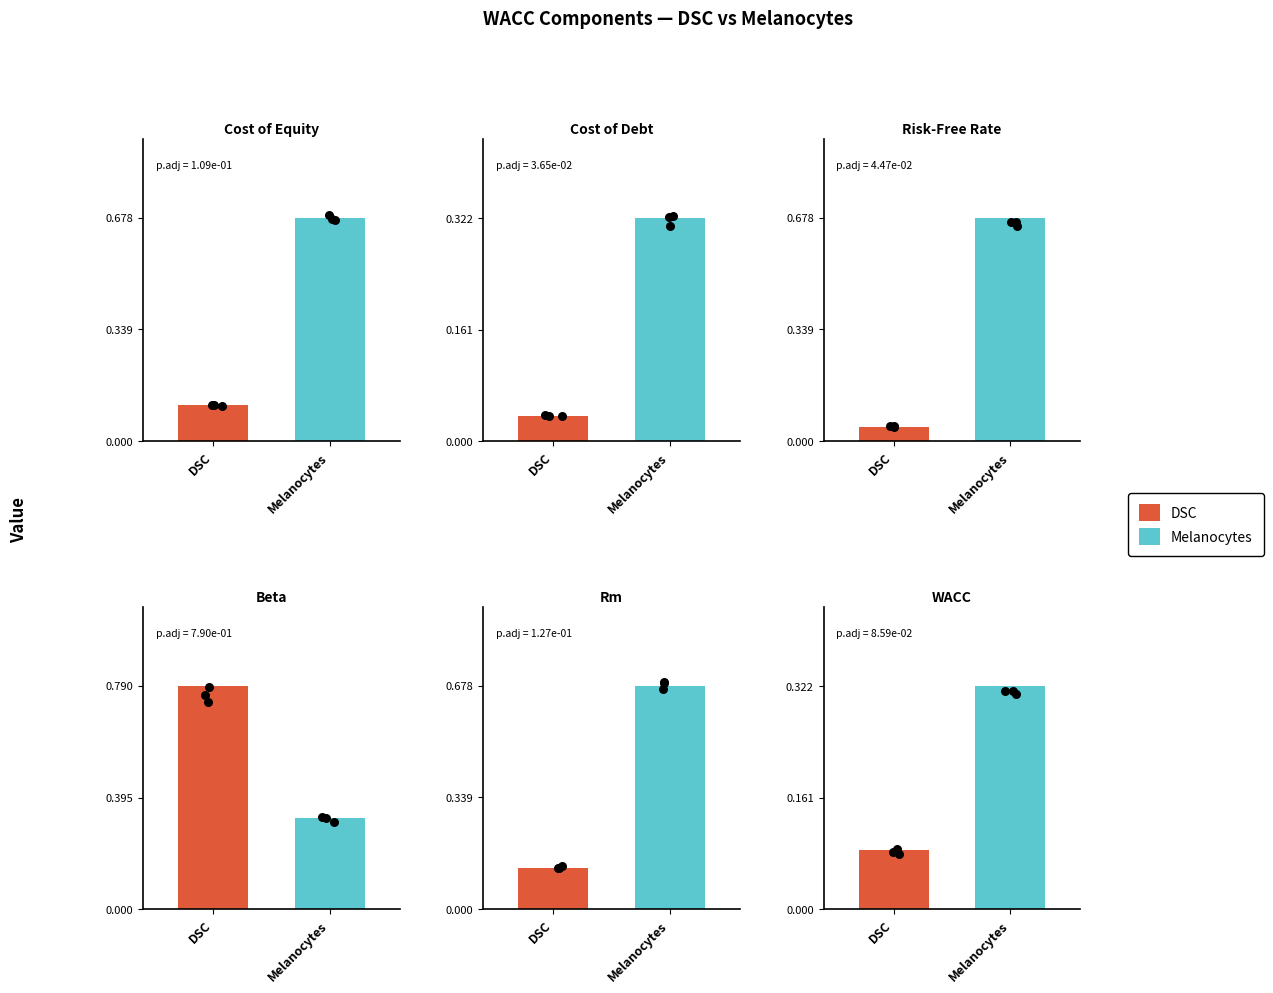

At which category is the sum across all series the highest?

Beta